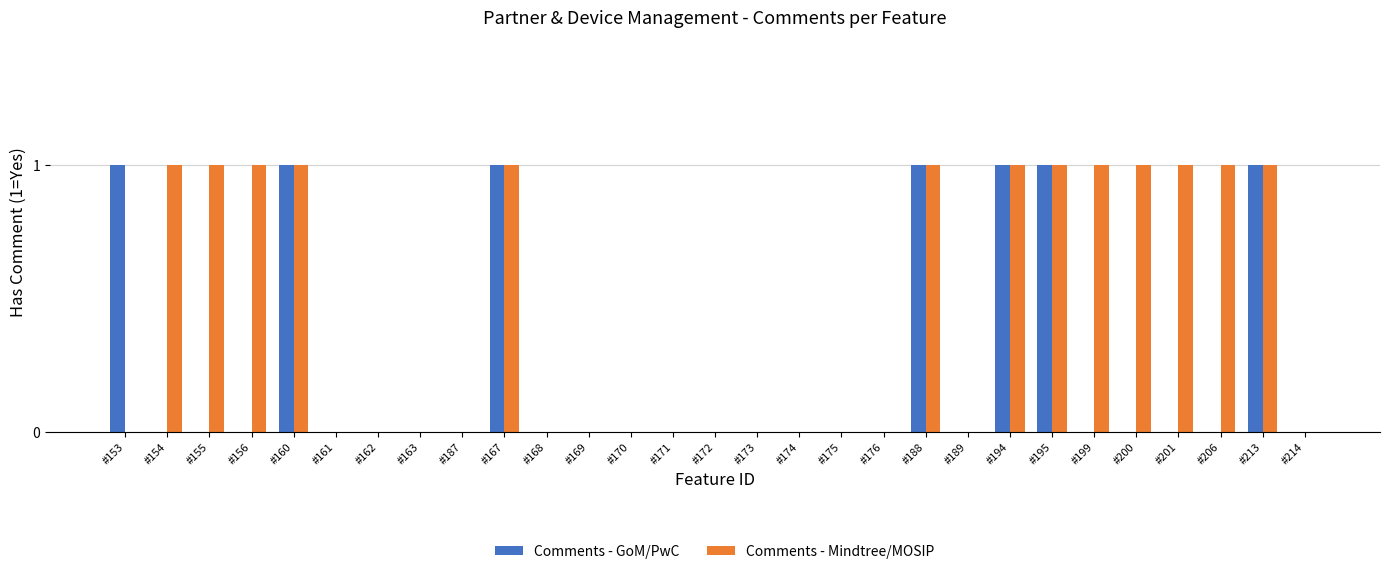

The value of Comments - GoM/PwC at #160 is 1. True or false?

True